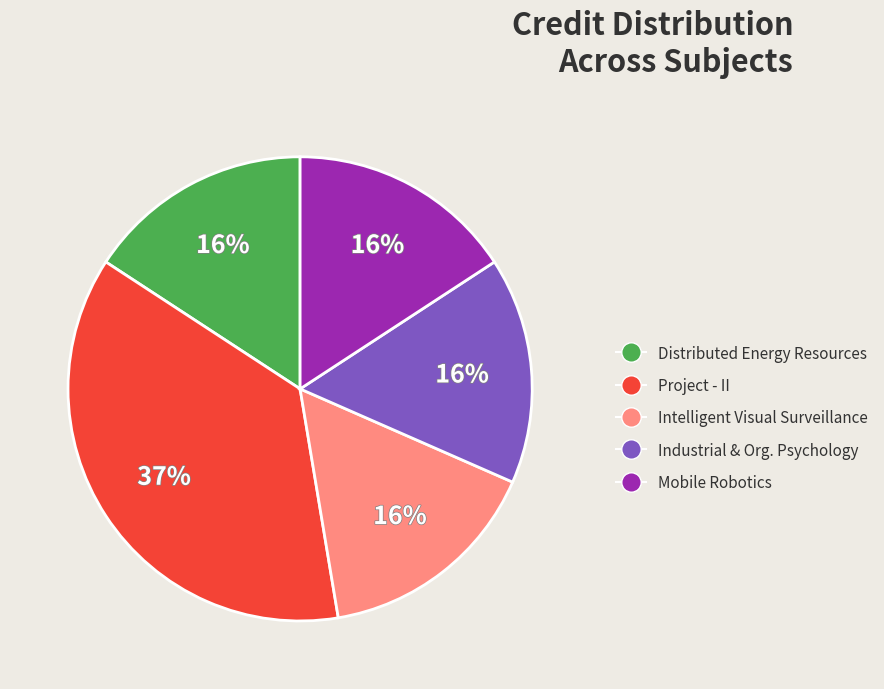

Combined, do Intelligent Visual Surveillance and Project - II account for over 50%?

Yes